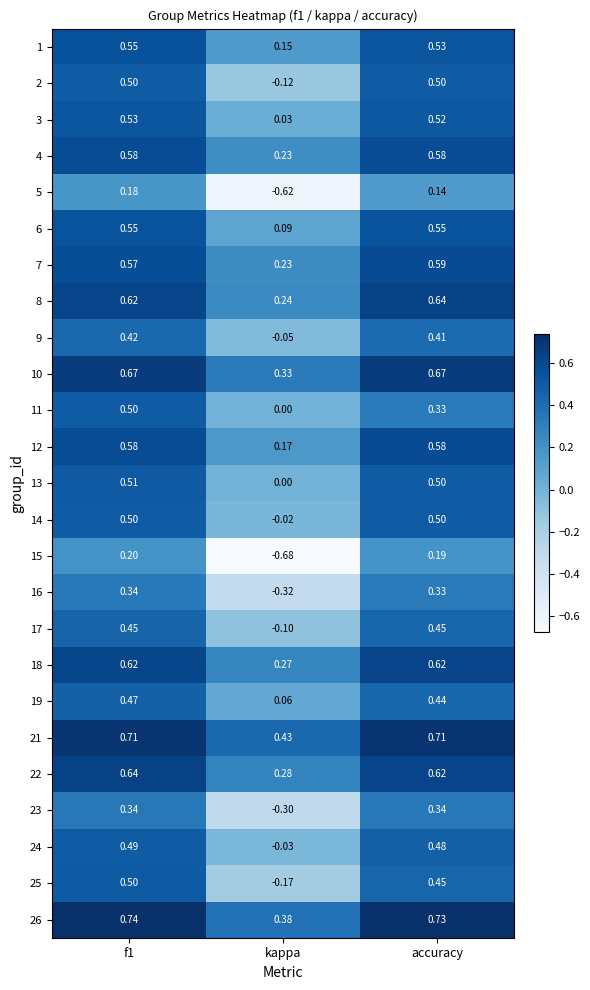

At which category does the chart reach its minimum across all series?

kappa